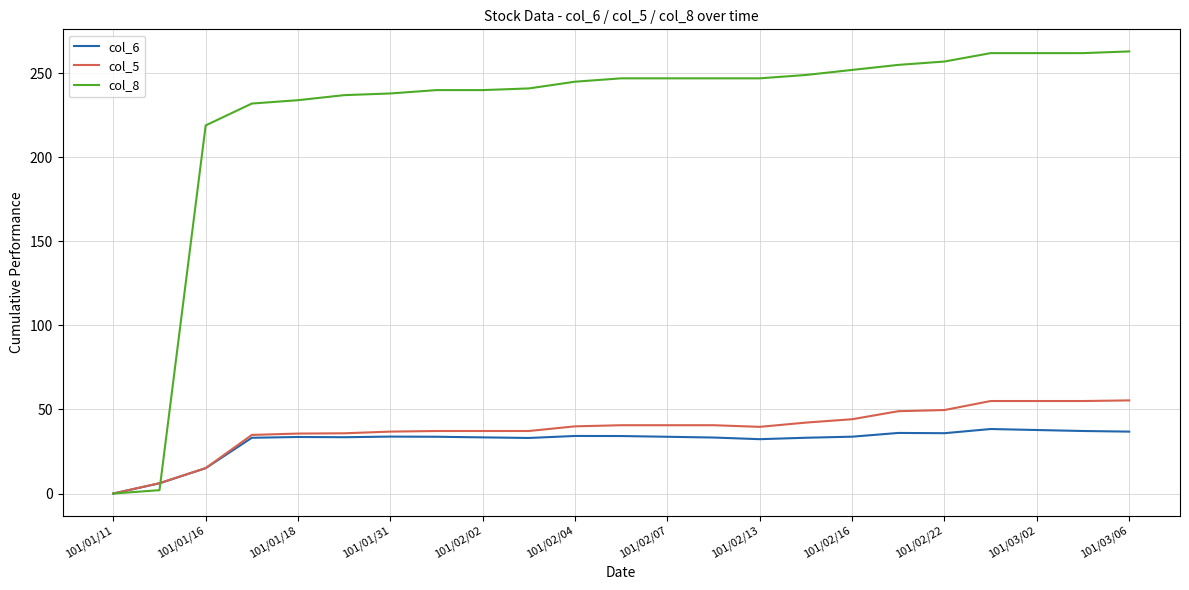

Which series has the widest spread of values?

col_8